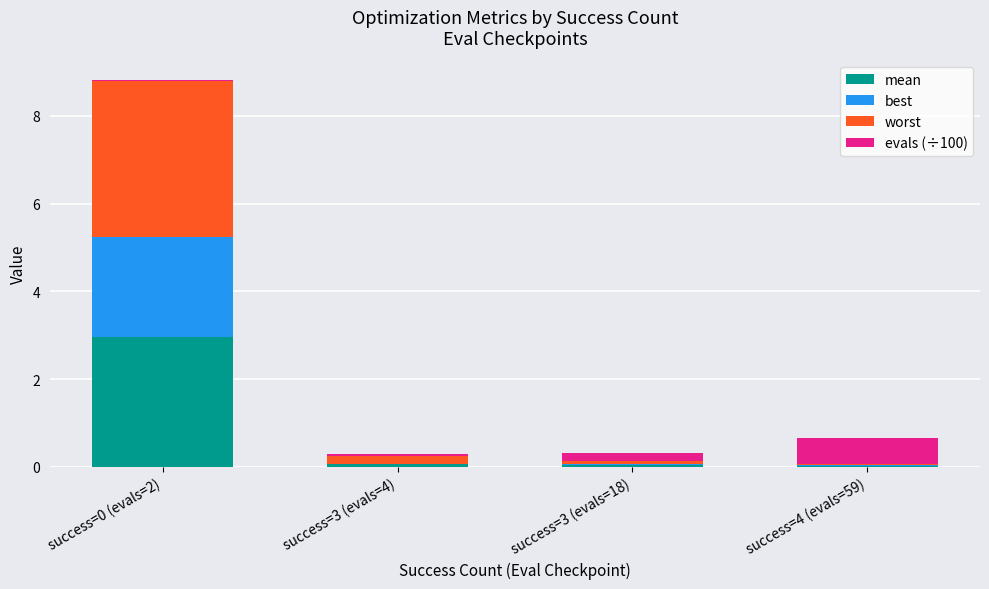

Which series has the largest range (max minus min)?

worst